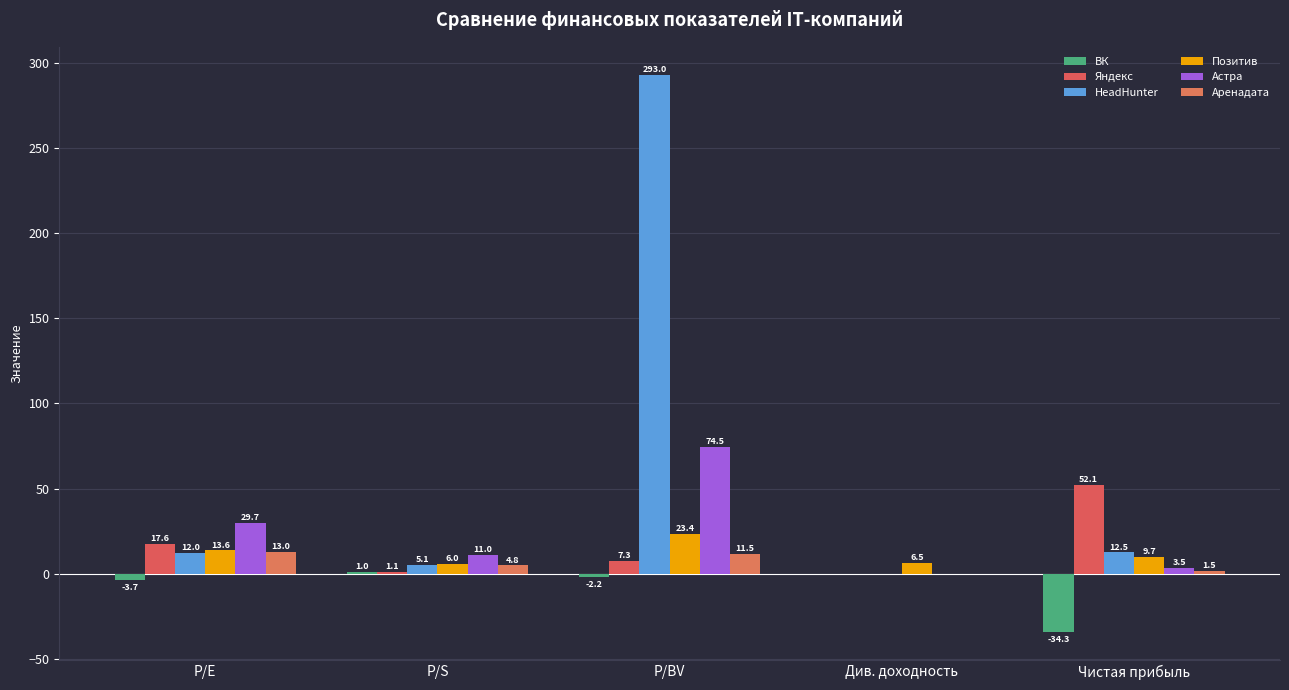

What is the spread (max minus min) of values at Див. доходность?

6.5